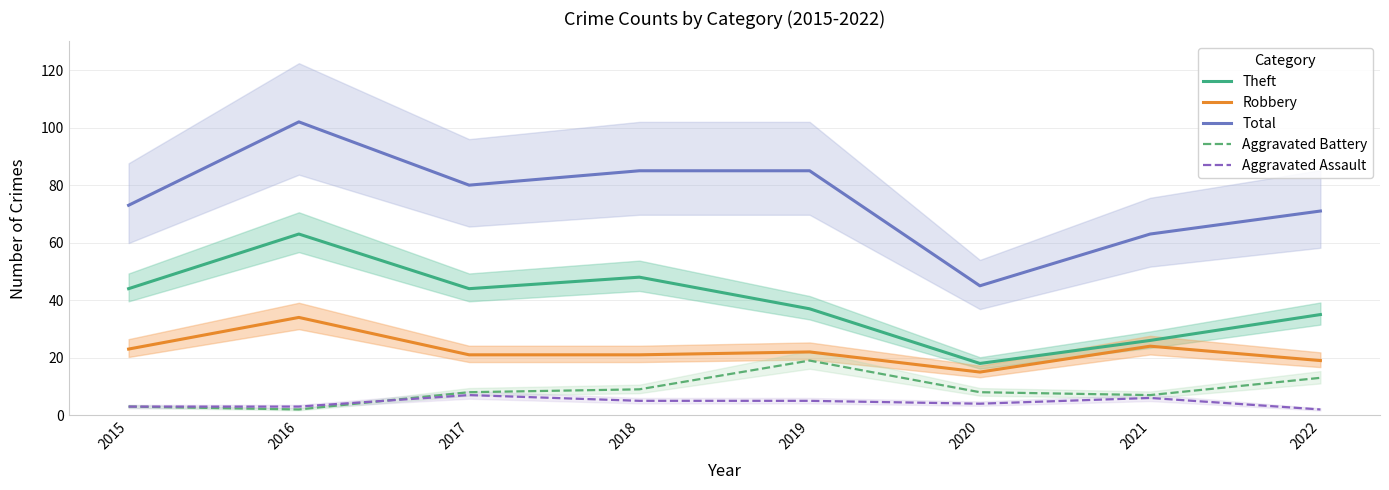

The Aggravated Battery series shows 9 at 2018. True or false?

True